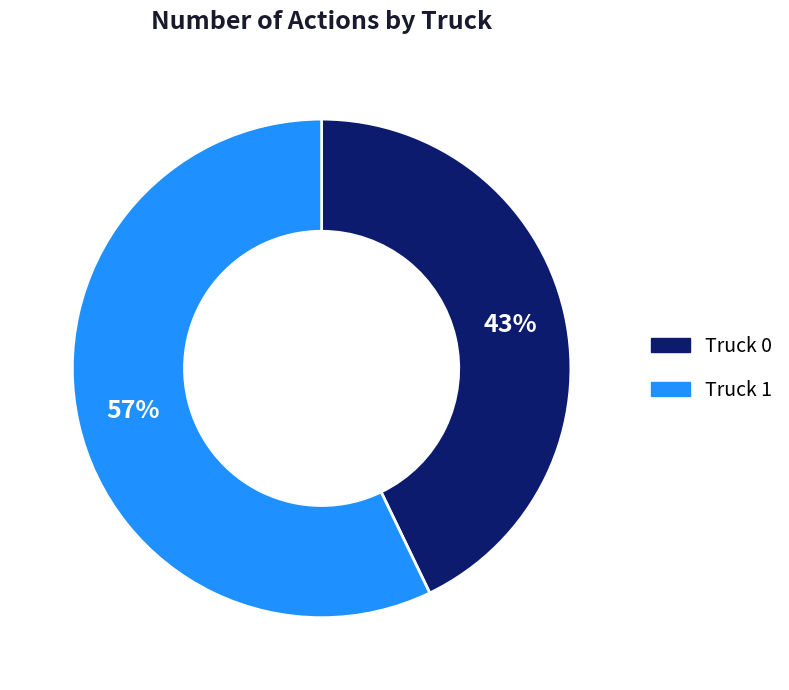

Rank the categories by value from highest to lowest.

Truck 1, Truck 0